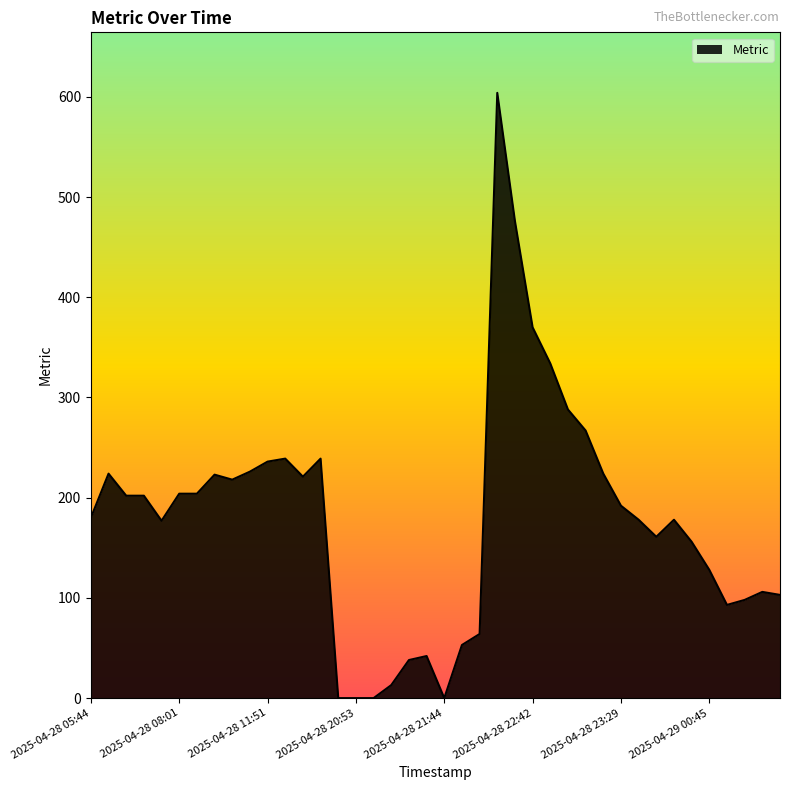

What is the greatest value displayed?

604